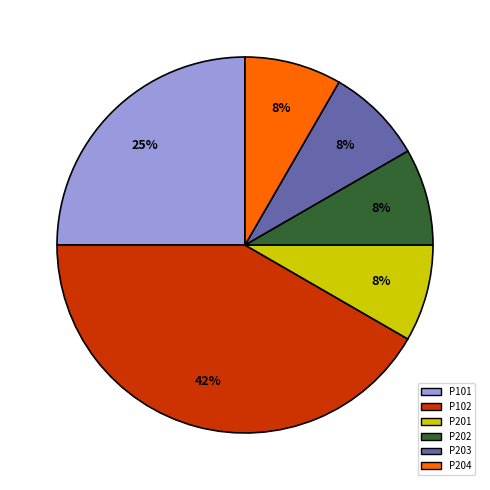

To the nearest percent, what is the difference between the P203 and P101 slice percentages?

17%